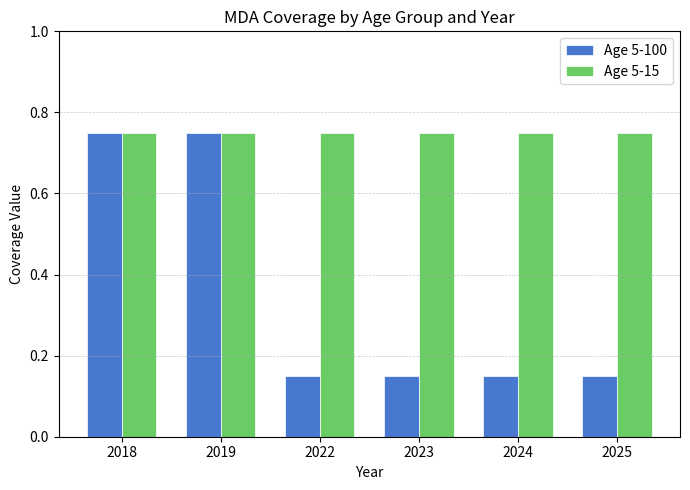

Is the value of Age 5-15 at 2023 greater than the value of Age 5-100 at 2024?

Yes